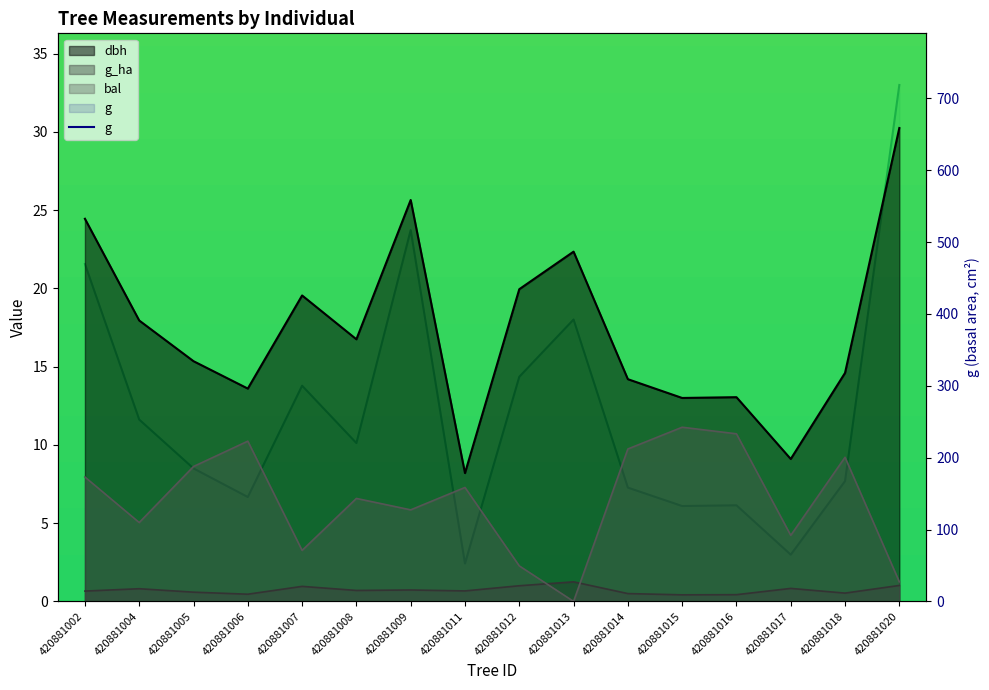

Reading left to right, list all the values displayed in this chart.

dbh: 420881002=24.4	420881004=17.9	420881005=15.3	420881006=13.6	420881007=19.6	420881008=16.8	420881009=25.6	420881011=8.2	420881012=19.9	420881013=22.4	420881014=14.2	420881015=13.0	420881016=13.1	420881017=9.1	420881018=14.6	420881020=30.2
g: 420881002=469.5	420881004=253.1	420881005=185.1	420881006=145.3	420881007=300.2	420881008=220.3	420881009=516.7	420881011=52.8	420881012=312.6	420881013=392.3	420881014=158.4	420881015=132.7	420881016=133.8	420881017=65.0	420881018=167.4	420881020=718.7
bal: 420881002=8.0	420881004=5.0	420881005=8.6	420881006=10.2	420881007=3.3	420881008=6.6	420881009=5.8	420881011=7.3	420881012=2.3	420881013=0.0	420881014=9.7	420881015=11.1	420881016=10.7	420881017=4.2	420881018=9.2	420881020=1.2
g_ha: 420881002=0.7	420881004=0.8	420881005=0.6	420881006=0.5	420881007=1.0	420881008=0.7	420881009=0.7	420881011=0.7	420881012=1.0	420881013=1.2	420881014=0.5	420881015=0.4	420881016=0.4	420881017=0.8	420881018=0.5	420881020=1.0